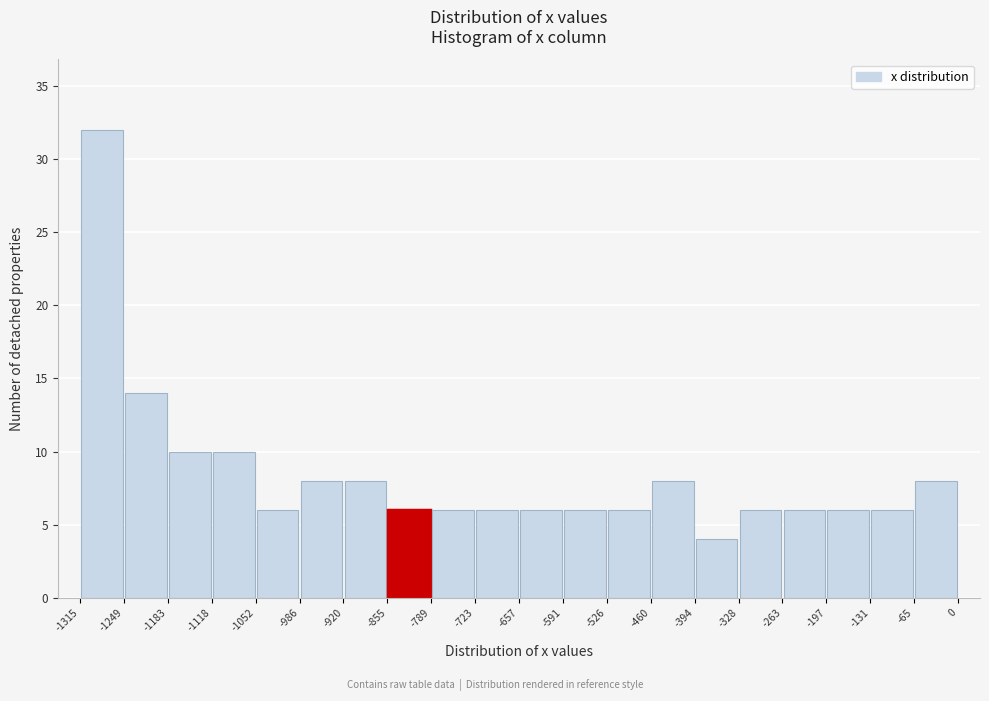

Which range on the x-axis has the tallest bar?

-1315 to -1249